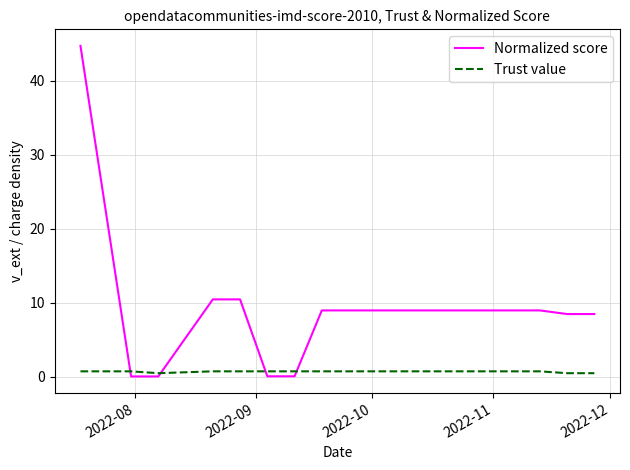

Which series has the largest total across all categories?

Normalized score